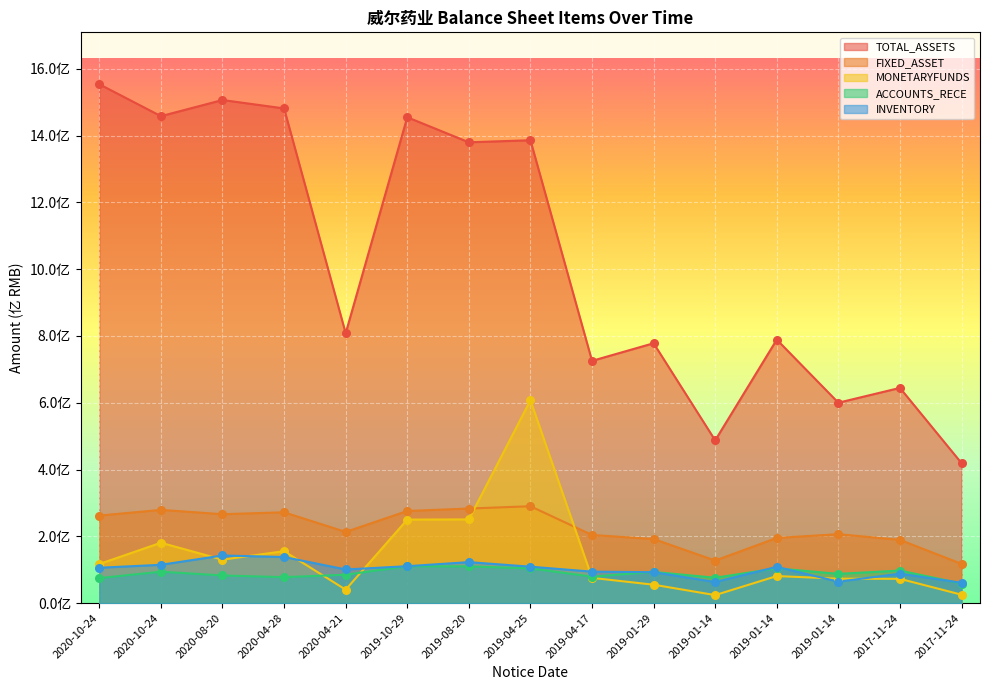

At which category is the sum across all series the highest?

2019-04-25